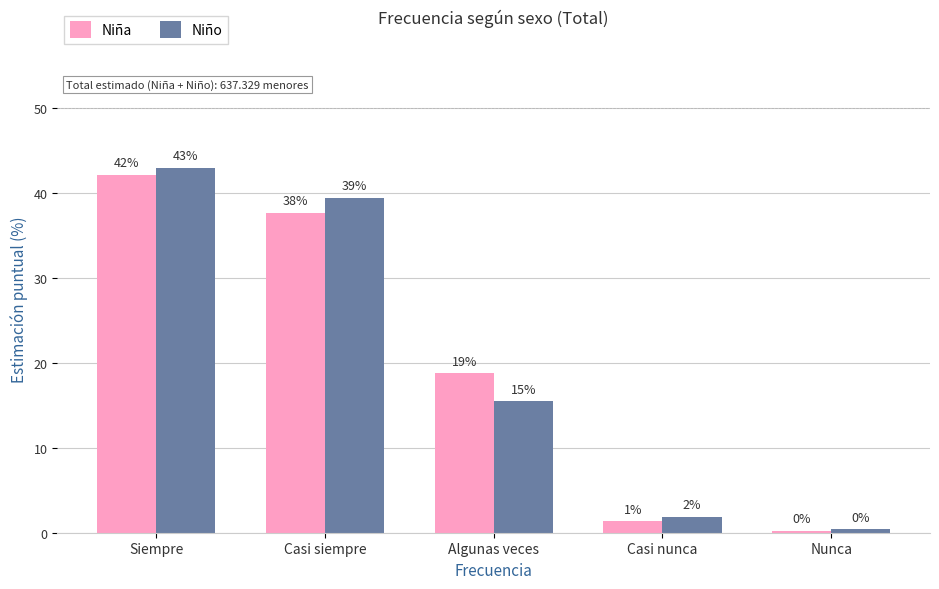

Rank the series by their maximum value, from lowest to highest.

Niña, Niño